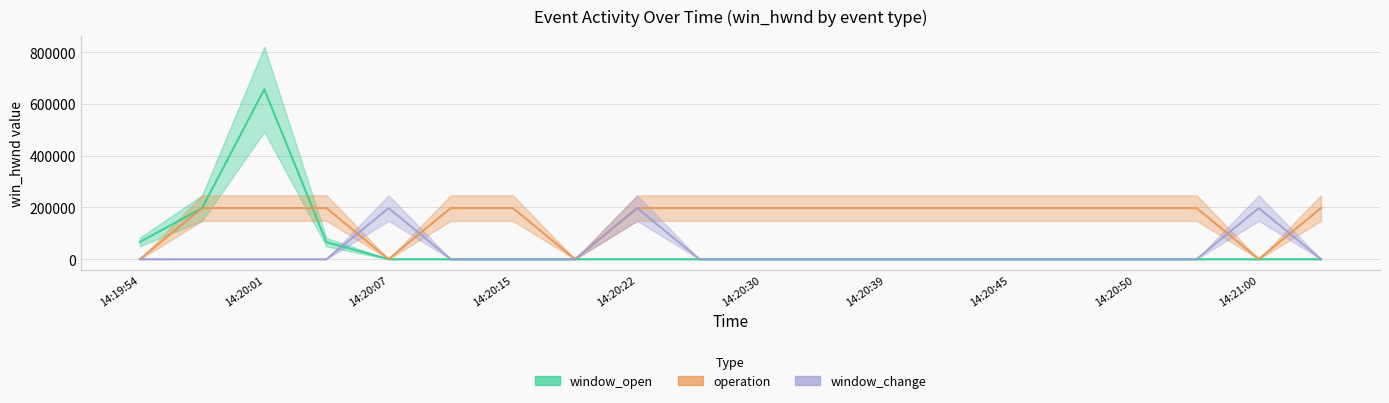

True or false: operation has more than 0 interior local peaks.

False